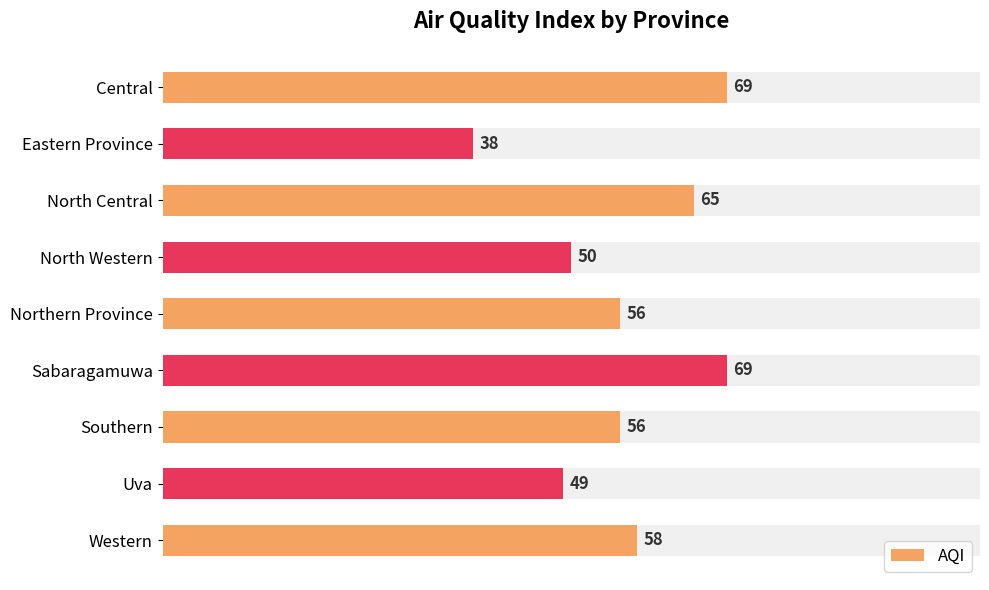

What position from the right is Central?

9